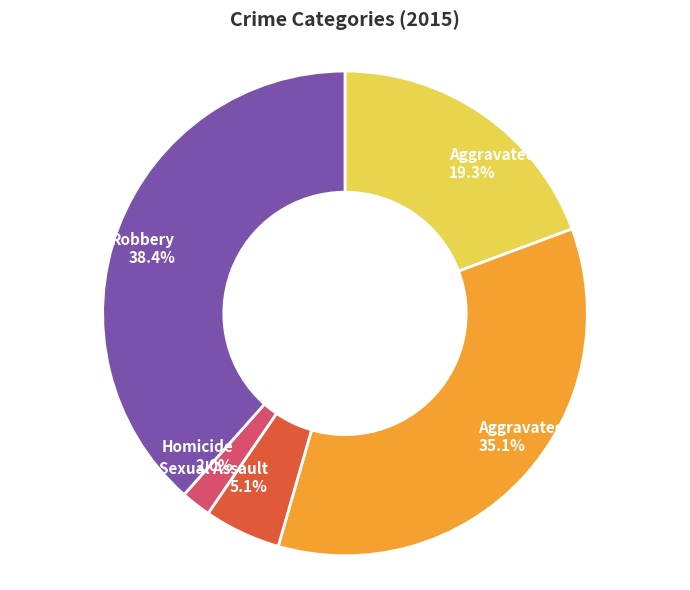

To the nearest percent, what is the difference between the Criminal Sexual Assault and Aggravated Battery slice percentages?

30%